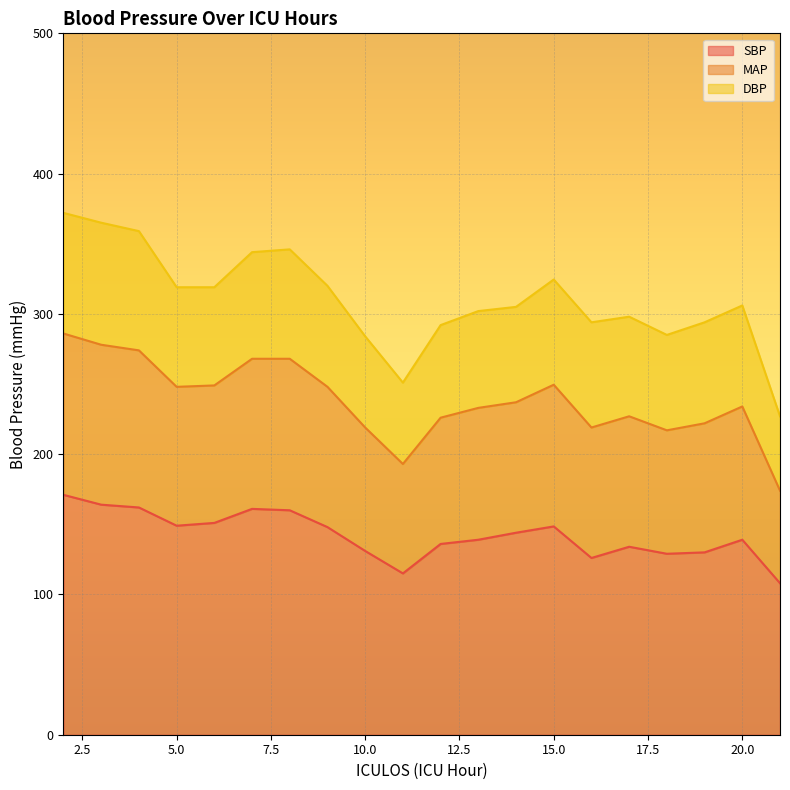

How many values in the SBP series exceed 144?

9